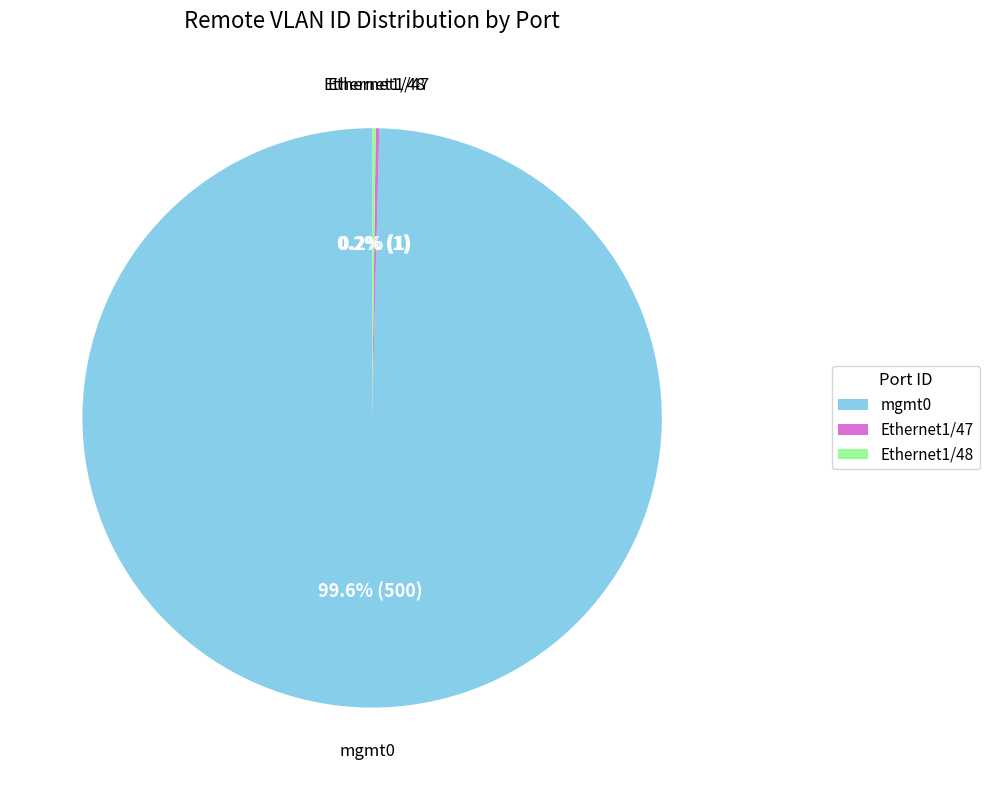

To the nearest percent, what is the average slice percentage?

33%